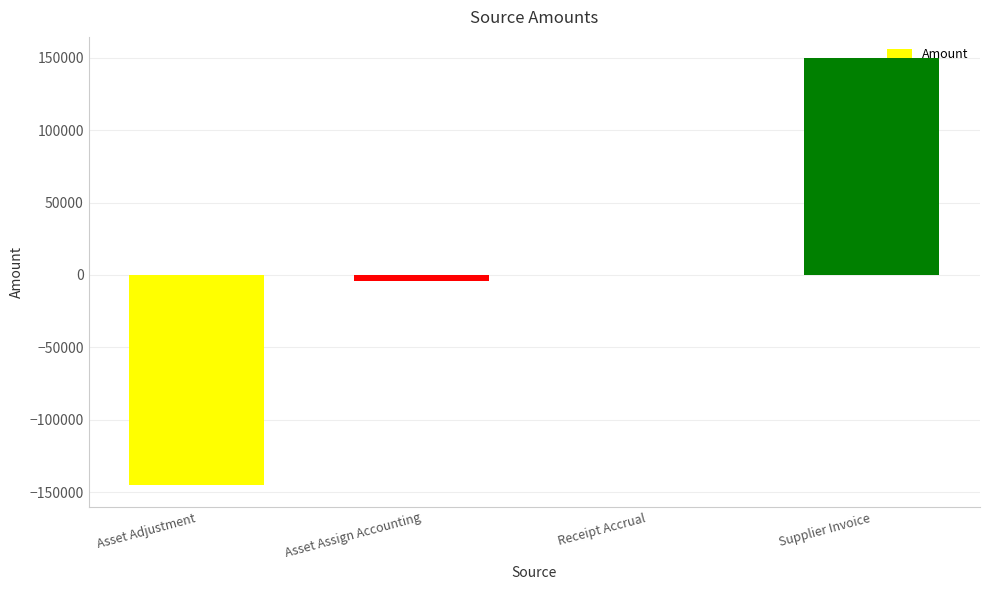

Read the value at Supplier Invoice.

149744.9